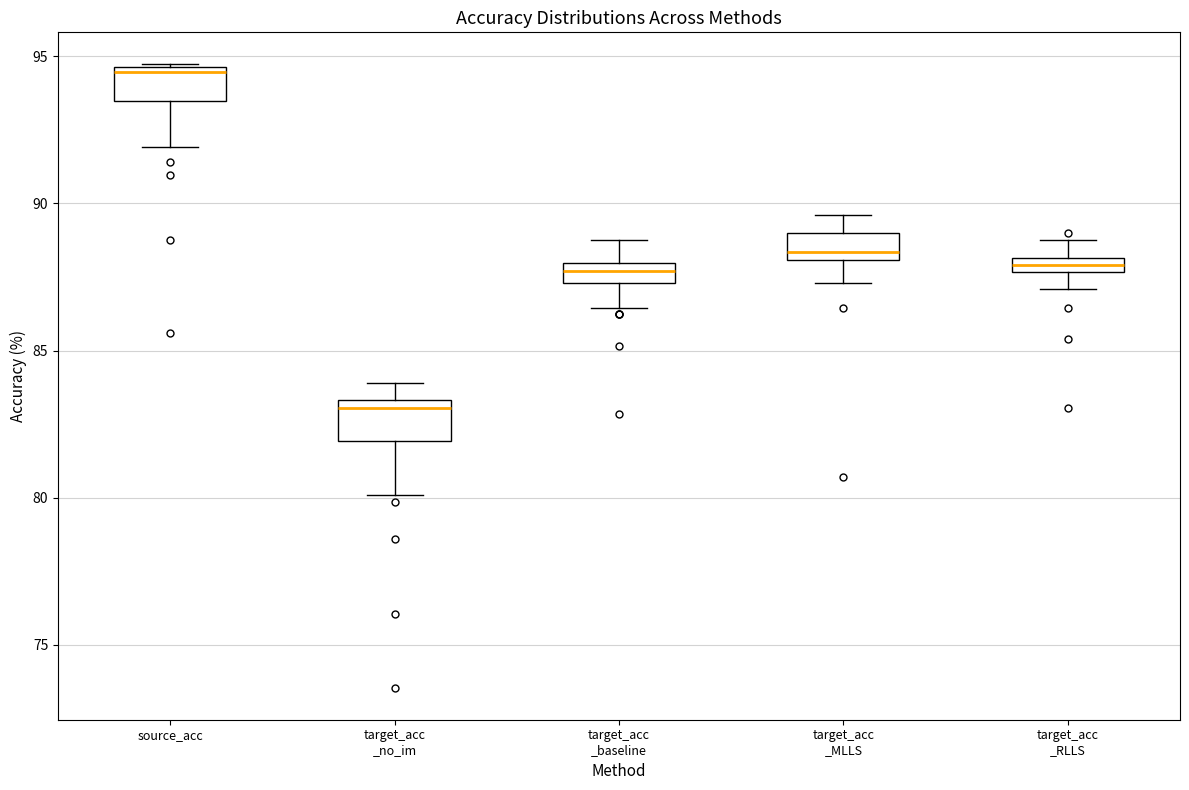

Where does the lower whisker of the box for target_acc _baseline end on the y-axis? The values are not printed on the chart, so give them approximately, as read against the axis.

86.5